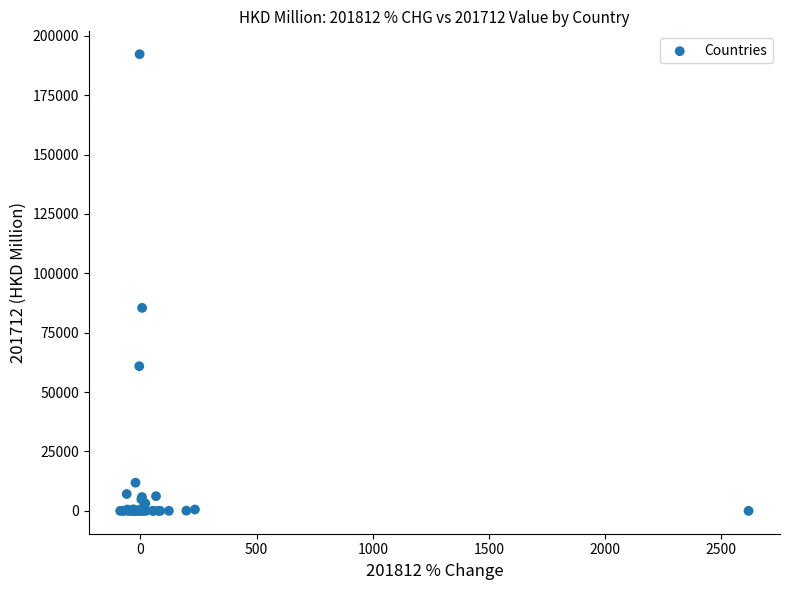

What Y value in the scatter plot is closest to 96128?

85460.1